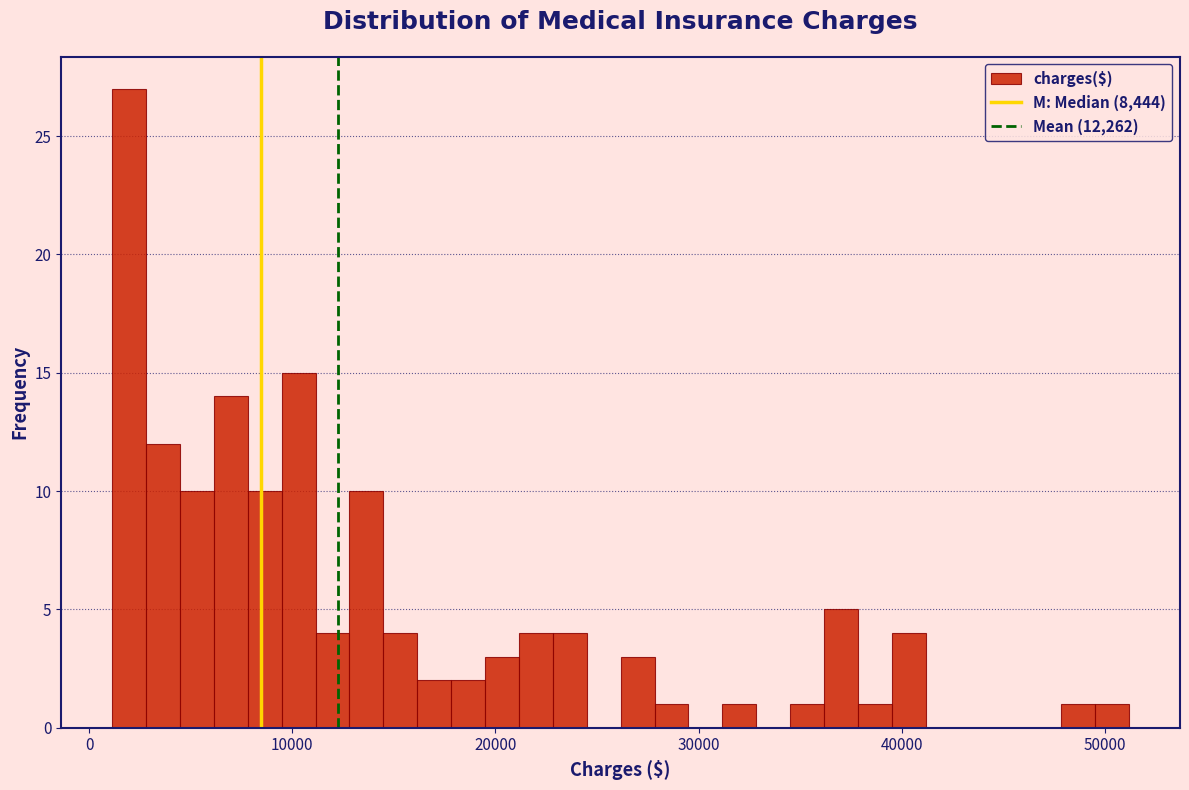

Read against the x-axis, roughly where is the centre of the tallest bar?

2000